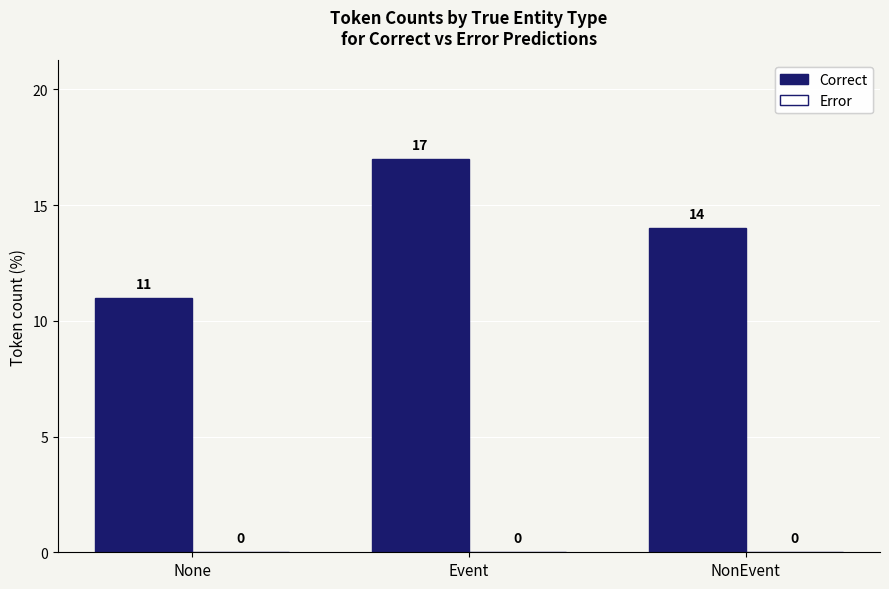

The chart shows a value of 4 at None. True or false?

False